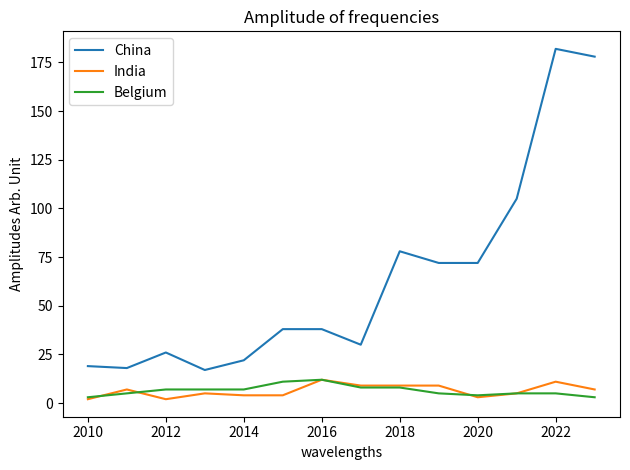

What is the highest value of the Belgium series?

12